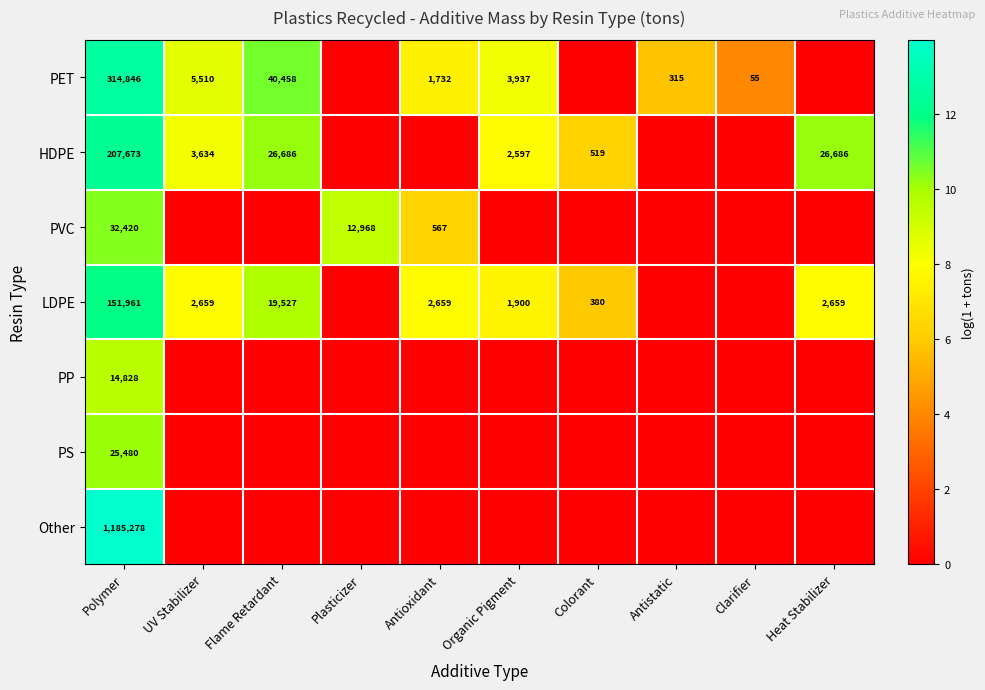

The value of LDPE at Antioxidant is 4157. True or false?

False